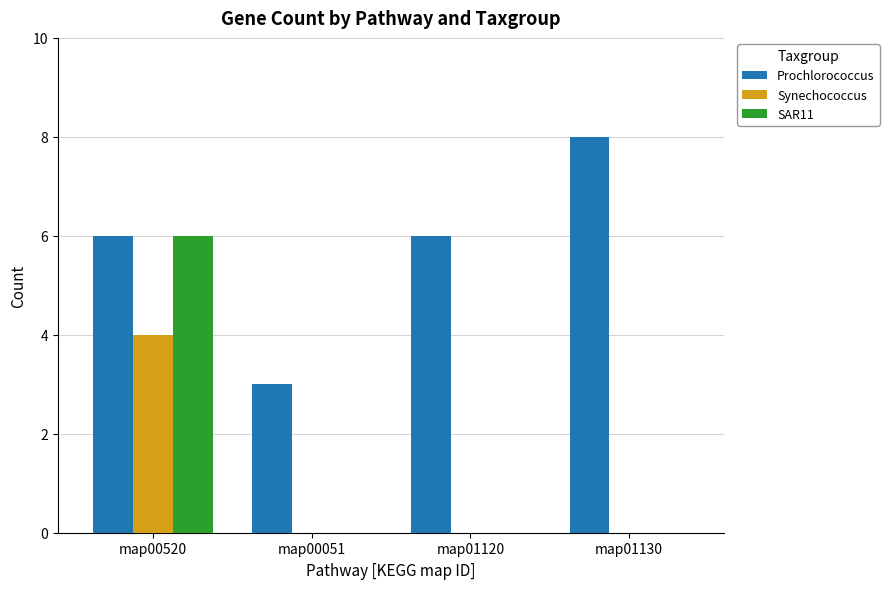

How many groups of bars are there?

4